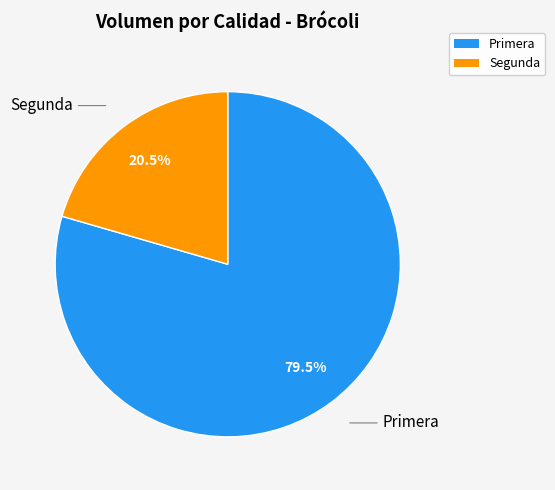

Which category has the biggest portion of the pie?

Primera